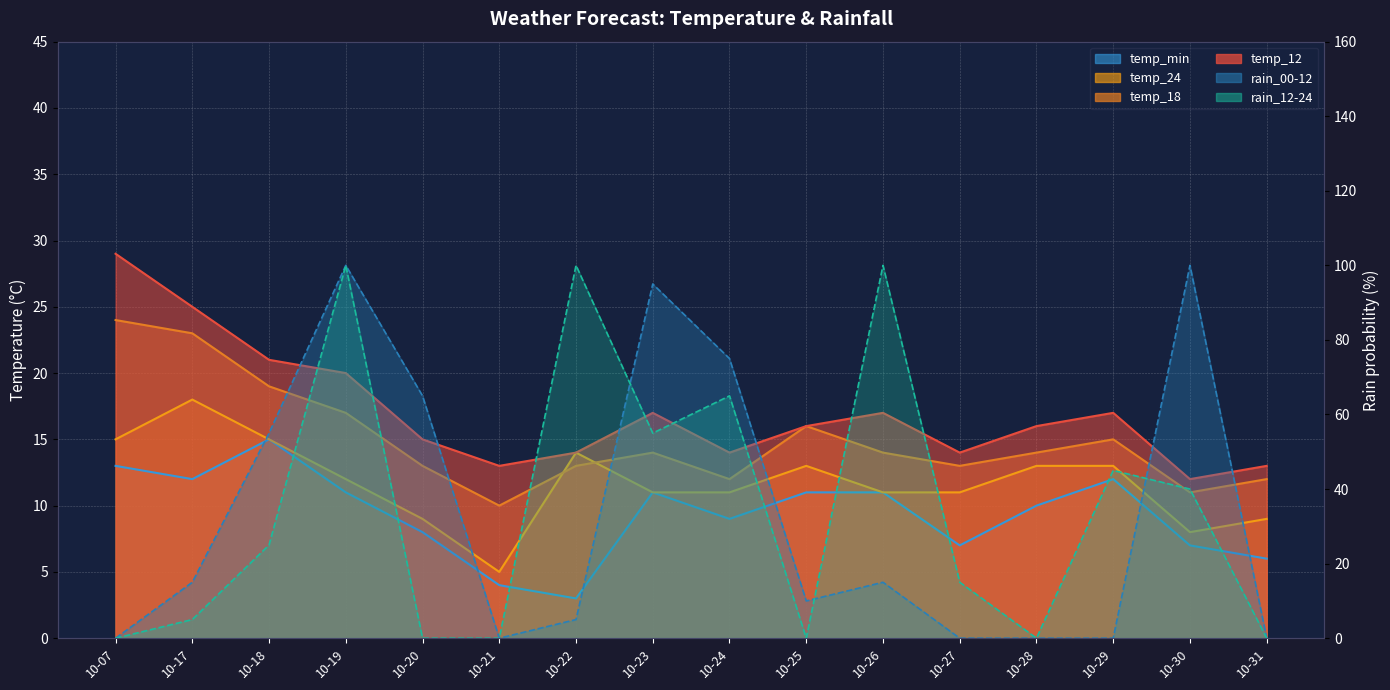

What is the average value of the temp_24 series?

12